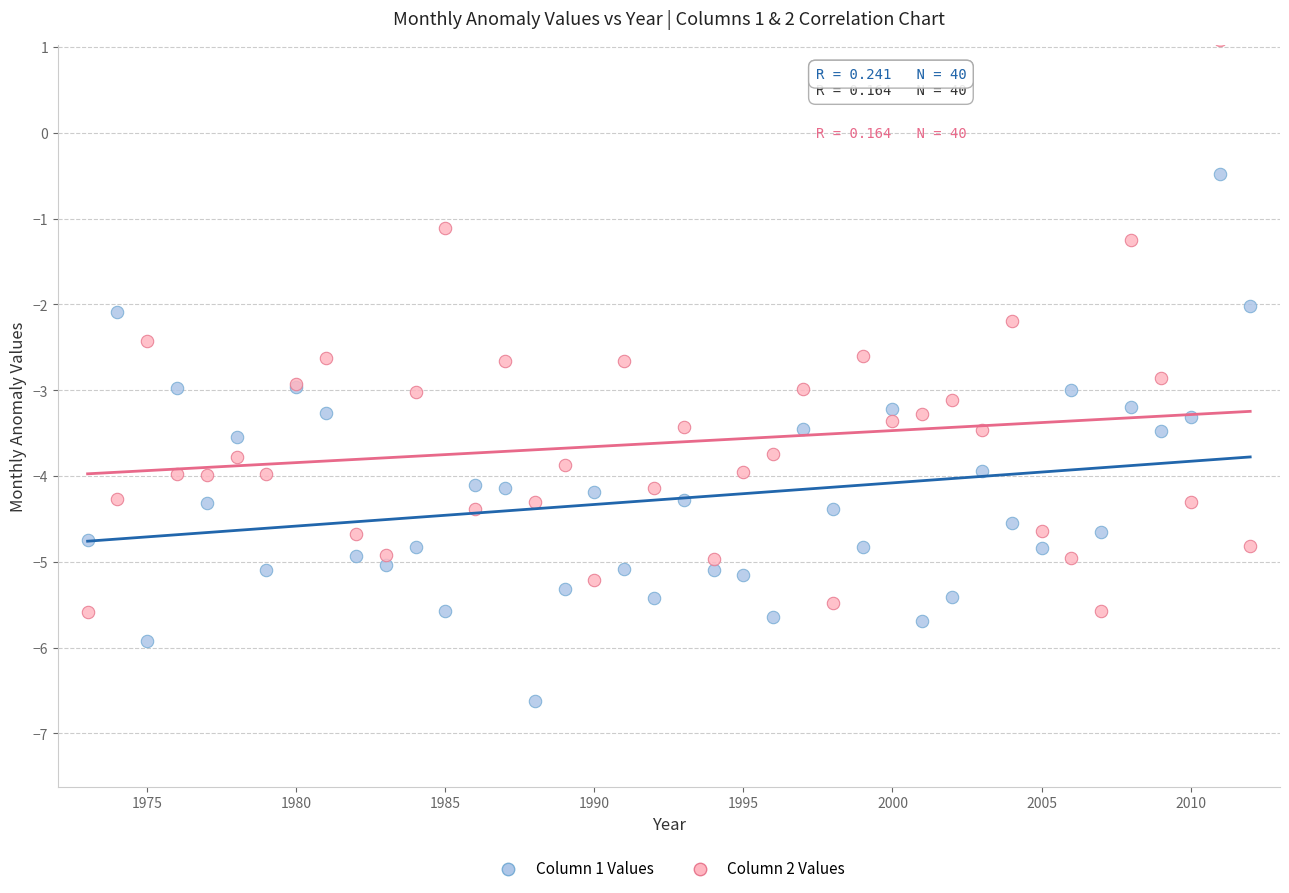

Which series has the widest spread of Y values?

Column 2 Values